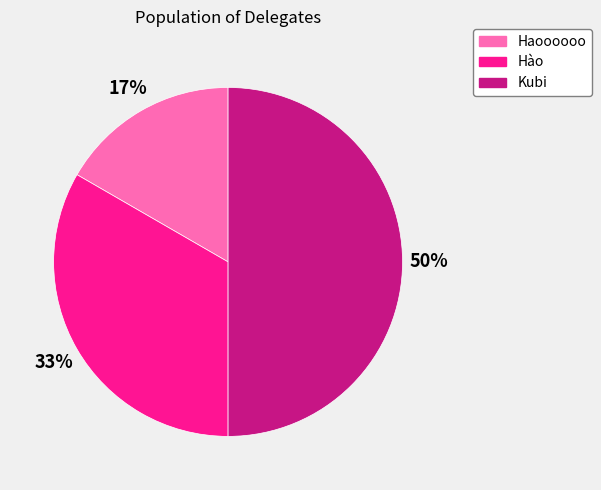

Does Haoooooo account for over 50% of the chart?

No